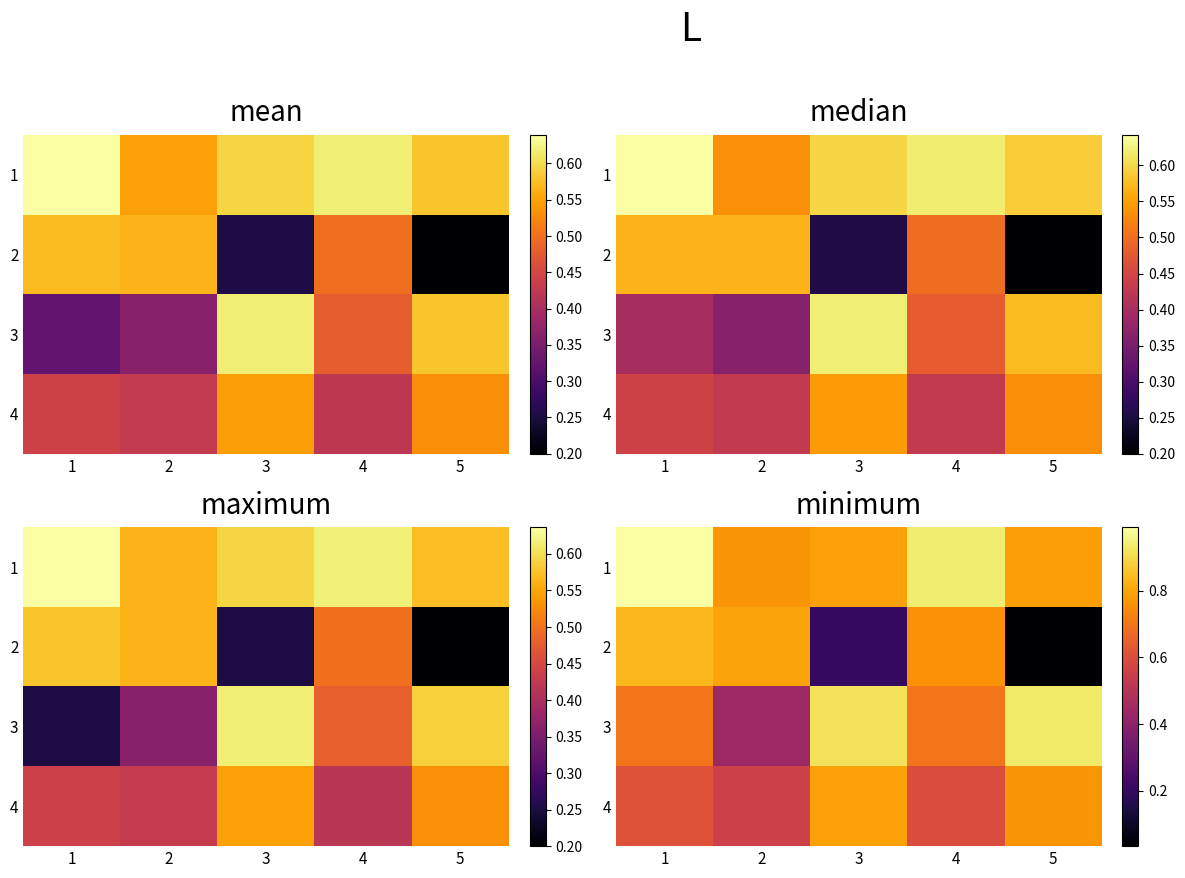

At which label does 1 reach its minimum?

2